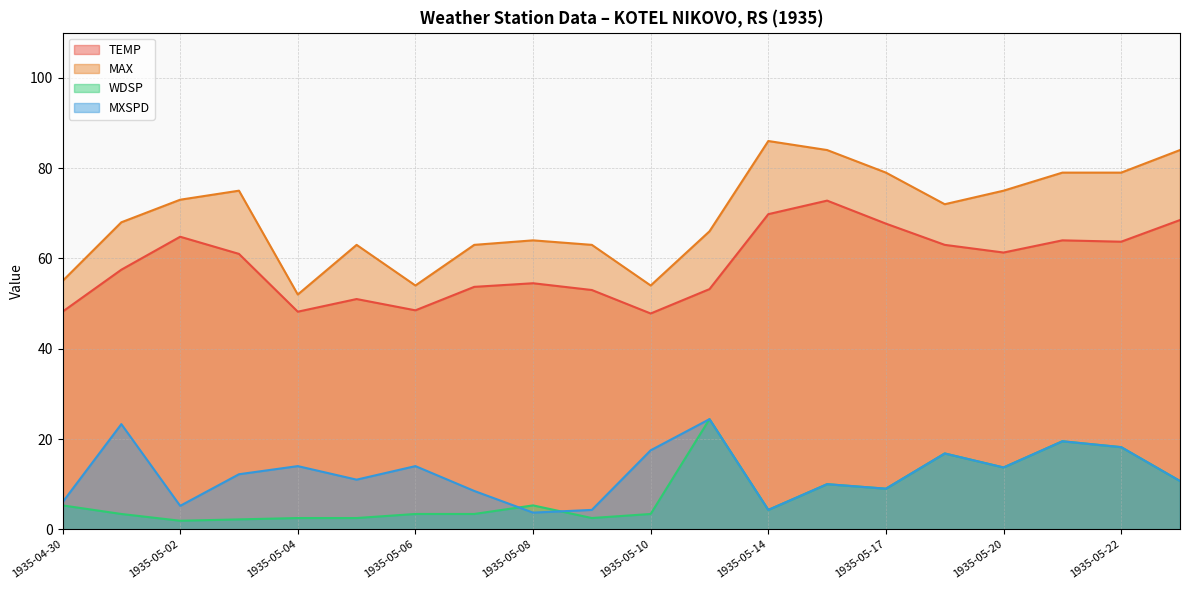

The WDSP series shows 1.9 at 1935-05-02. True or false?

True